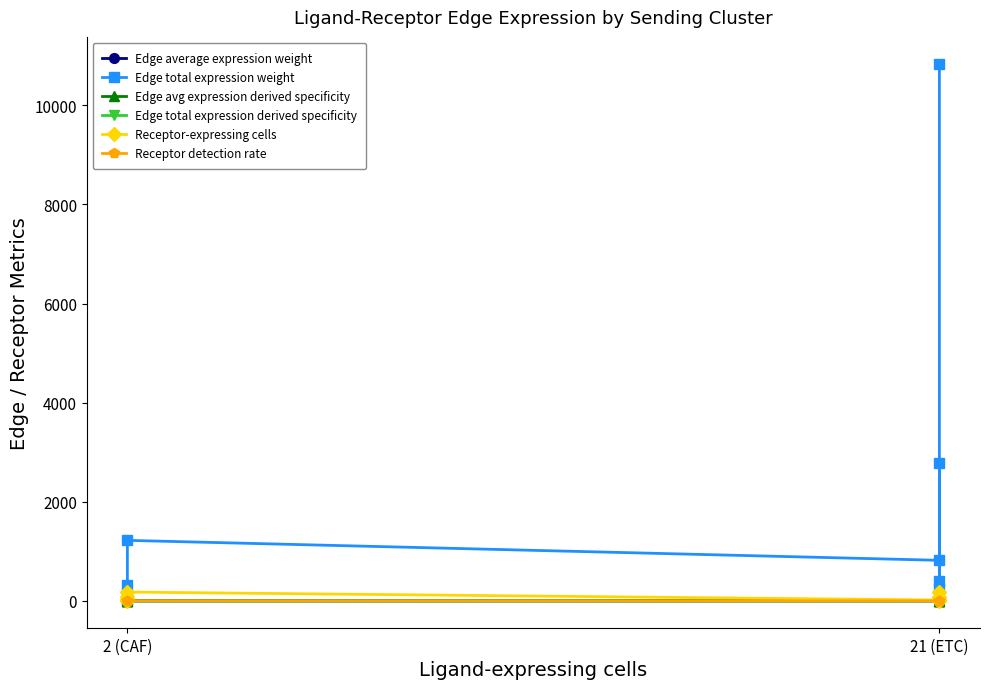

The value of Edge average expression weight at 21 (ETC) is 0.1. True or false?

False